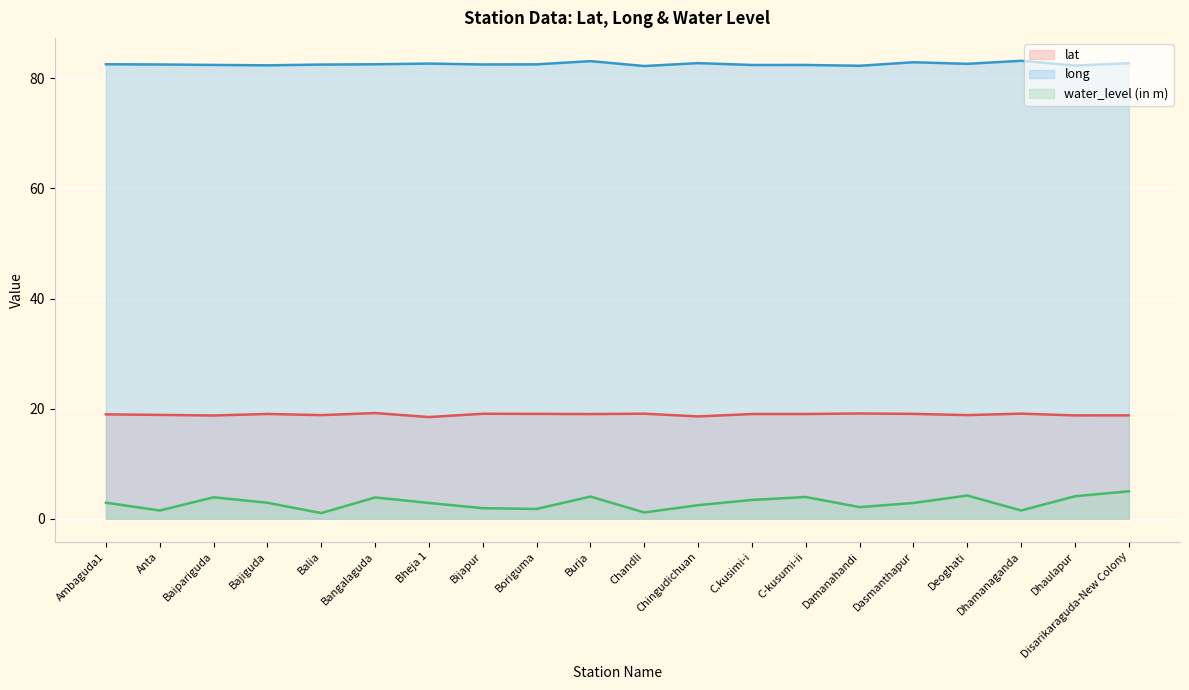

True or false: water_level (in m) has more than 2 interior local peaks.

True